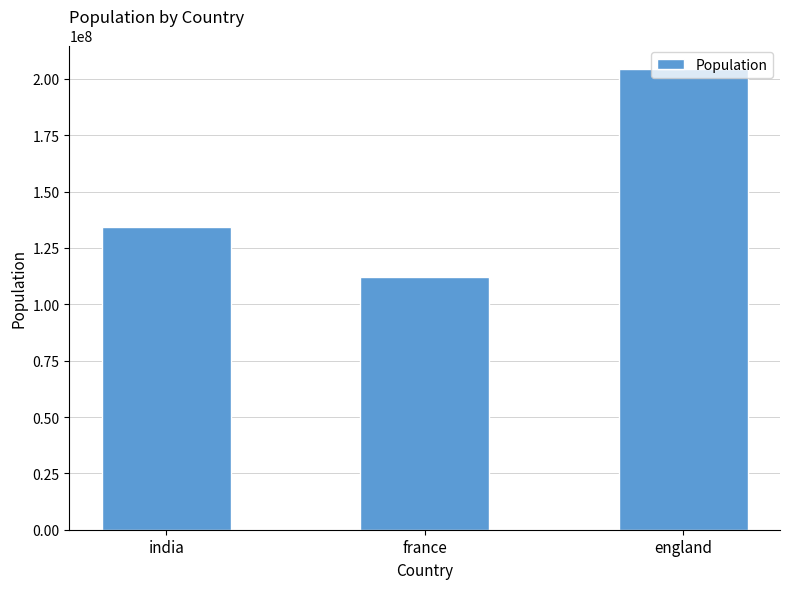

Reading right to left, list all the values displayed in this chart.

204565789	111908046	134212015